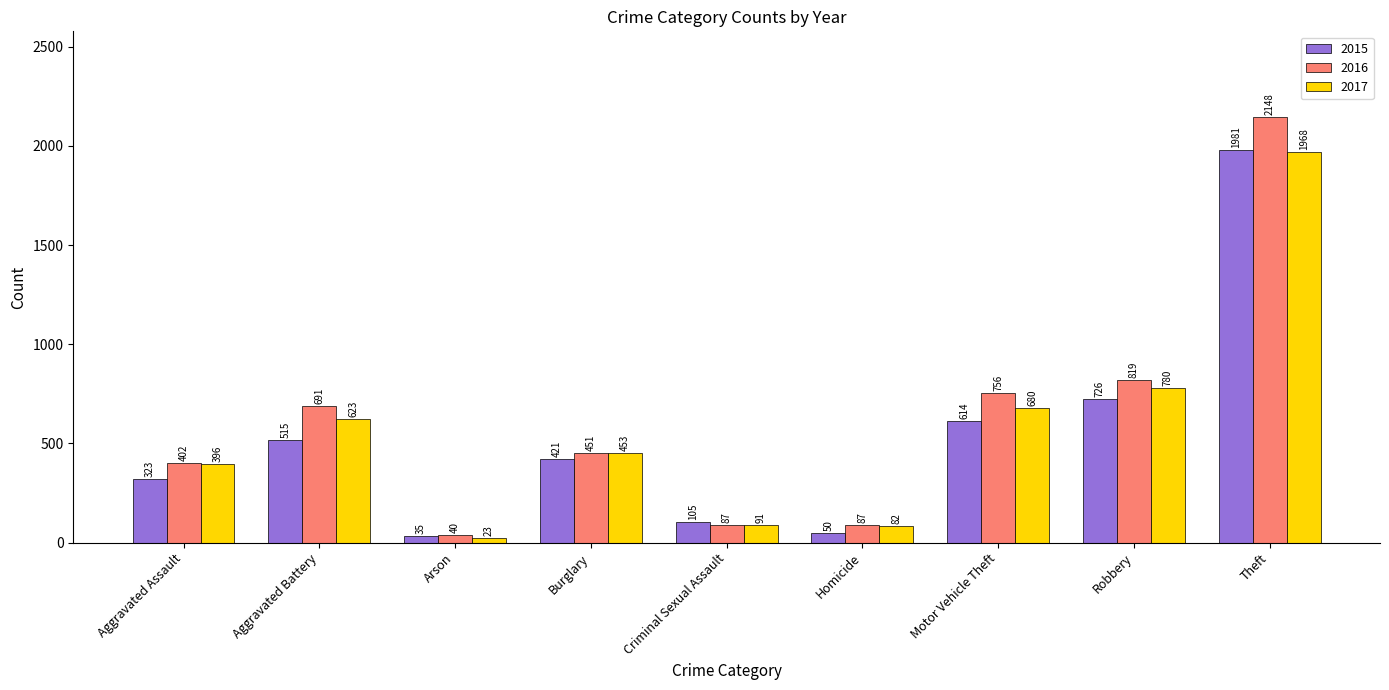

What is the sum of the 2017 values at Motor Vehicle Theft and Theft?

2648